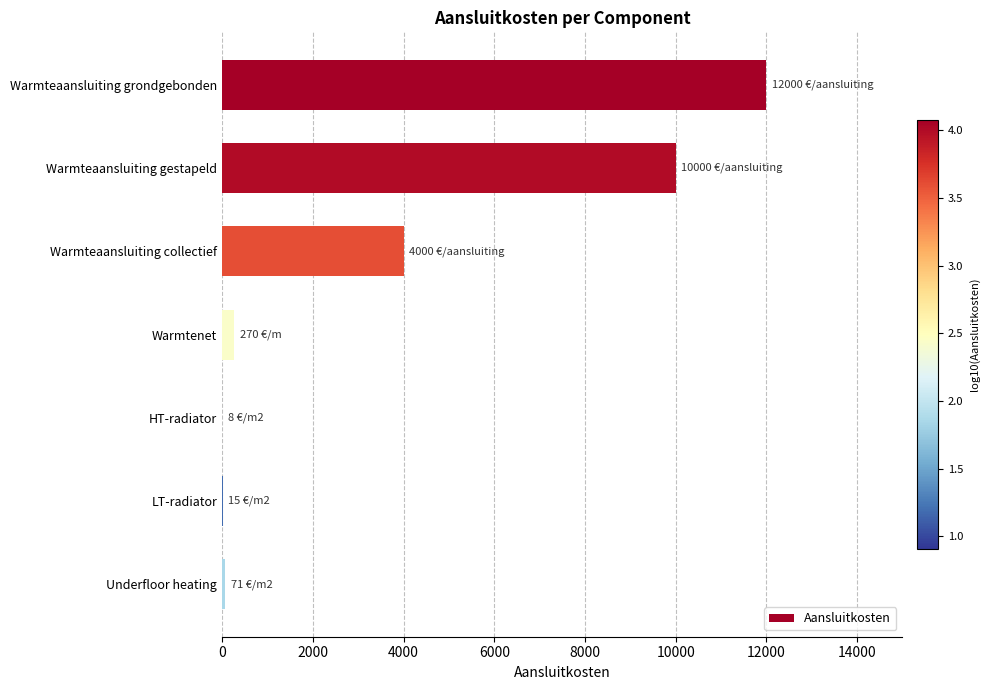

Are the bars grouped side by side (vs. stacked)?

No